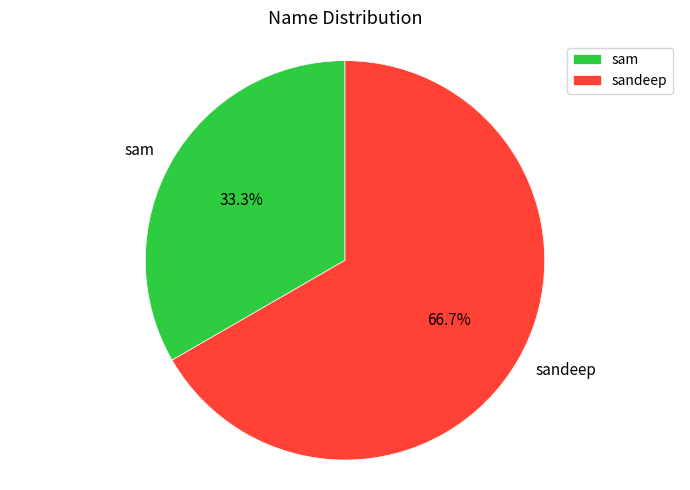

Count the number of slices in the pie.

2